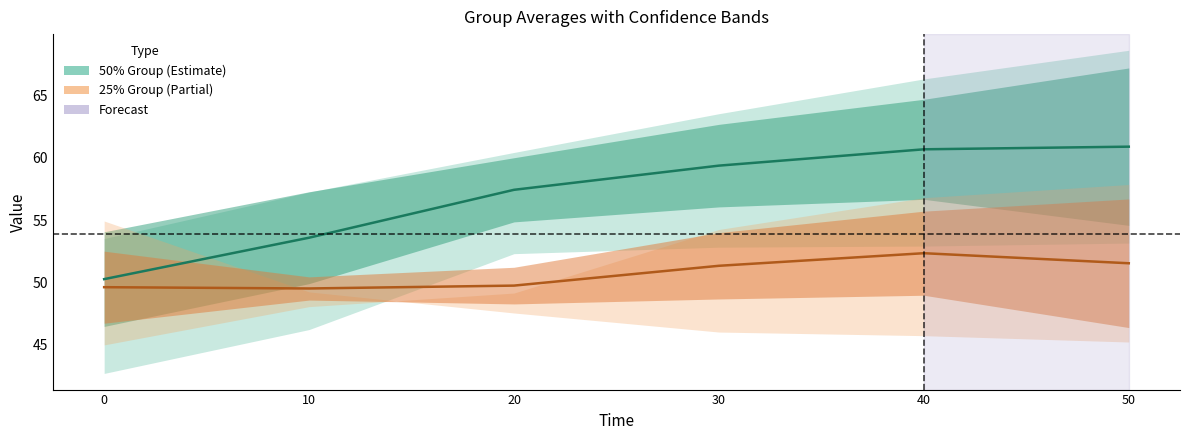

List the series in order of their overall mean, lowest first.

25_avg, 50_avg